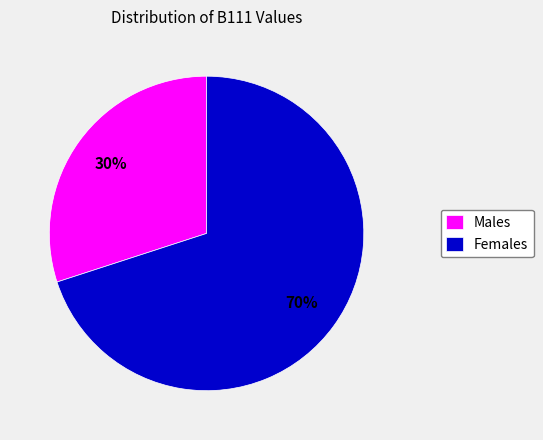

Does any single category account for the majority?

Yes